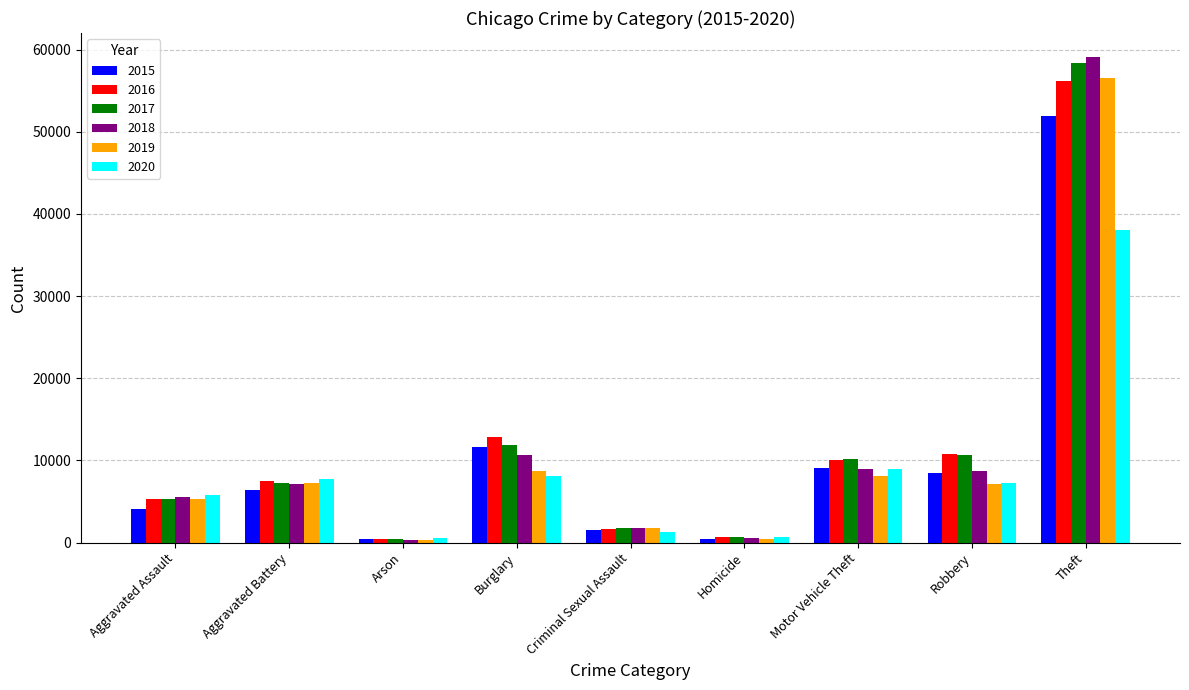

How many groups of bars are there?

9